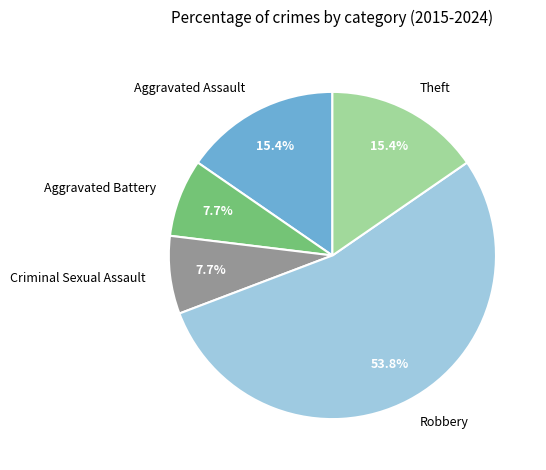

Combined, do Aggravated Battery and Criminal Sexual Assault account for over 50%?

No